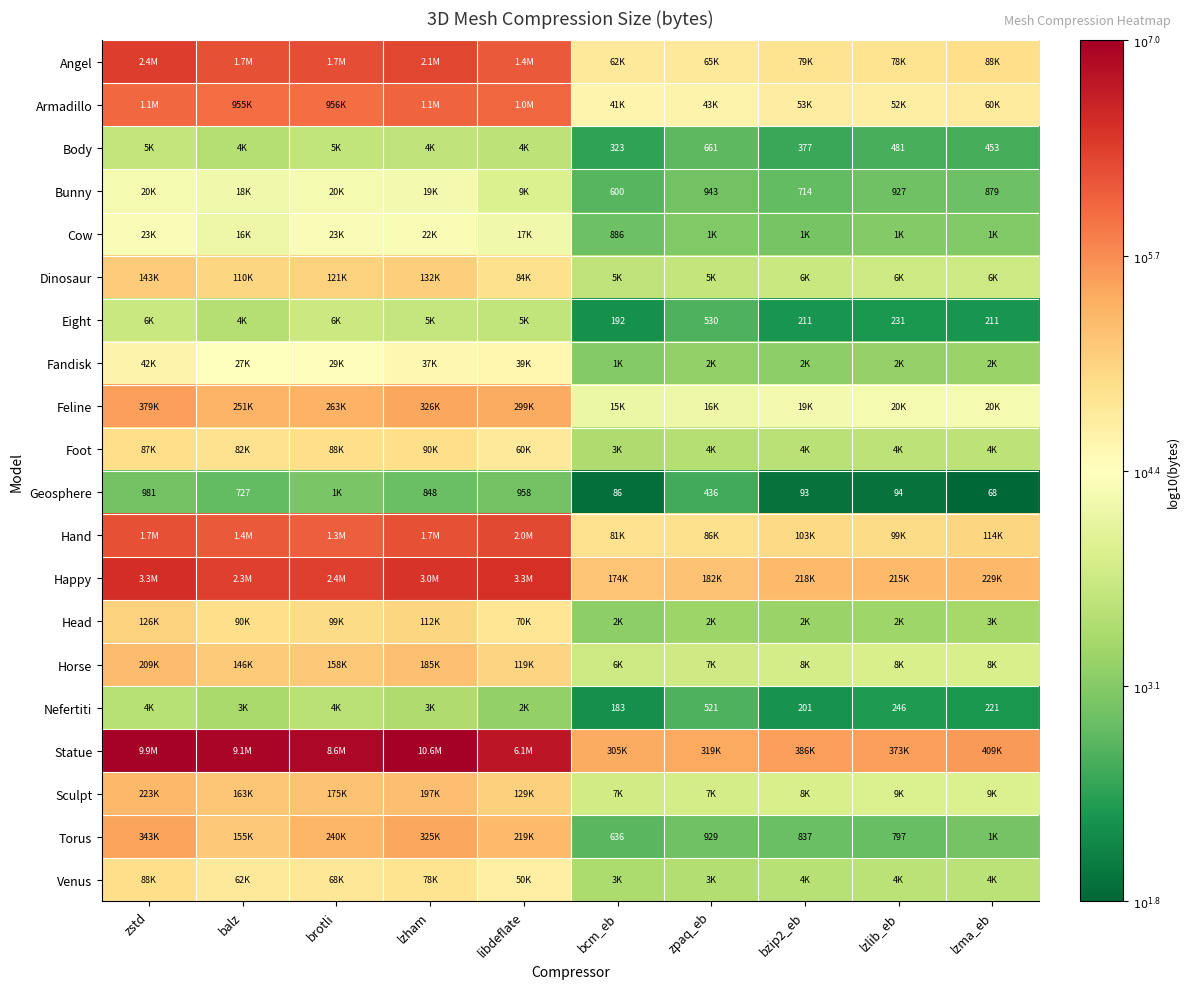

At how many categories does at least one series exceed 3?

10